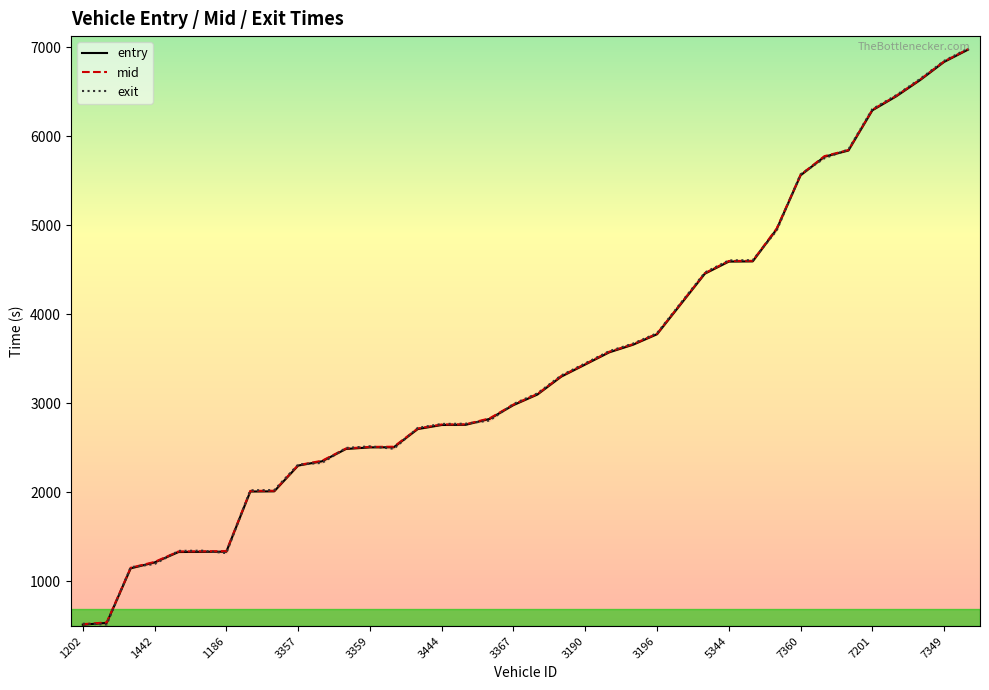

What are all the series names shown in the legend?

entry, mid, exit